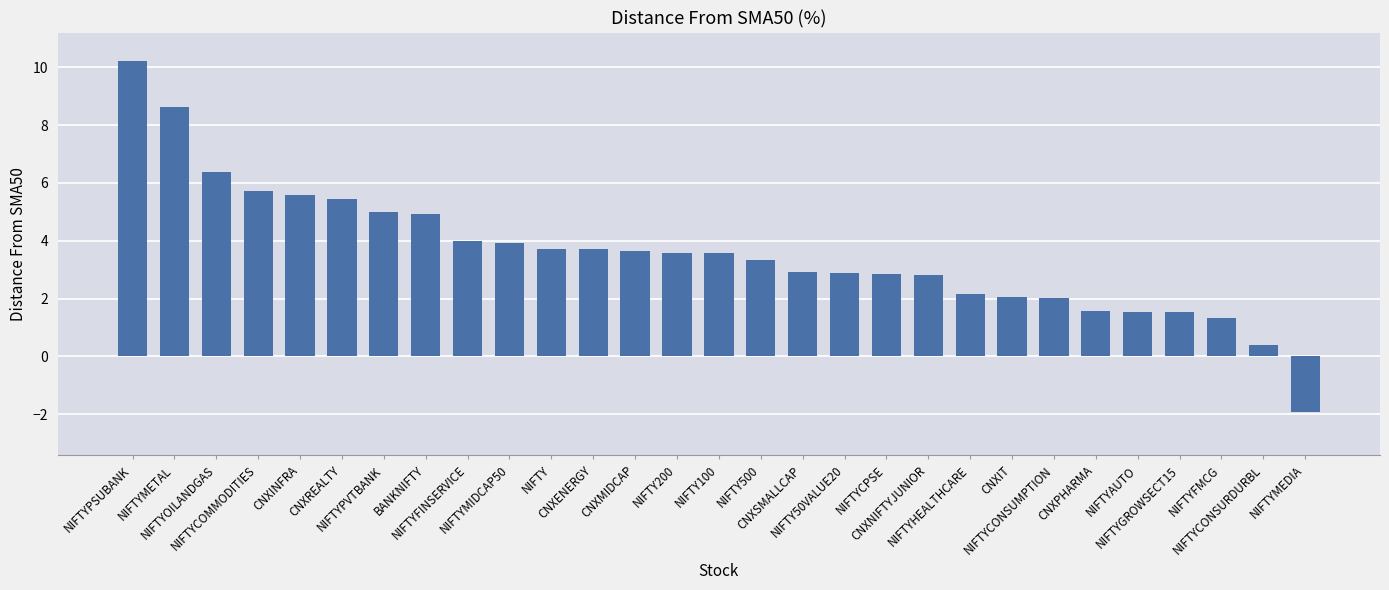

Is it true that the value at CNXENERGY is 3.7?

True